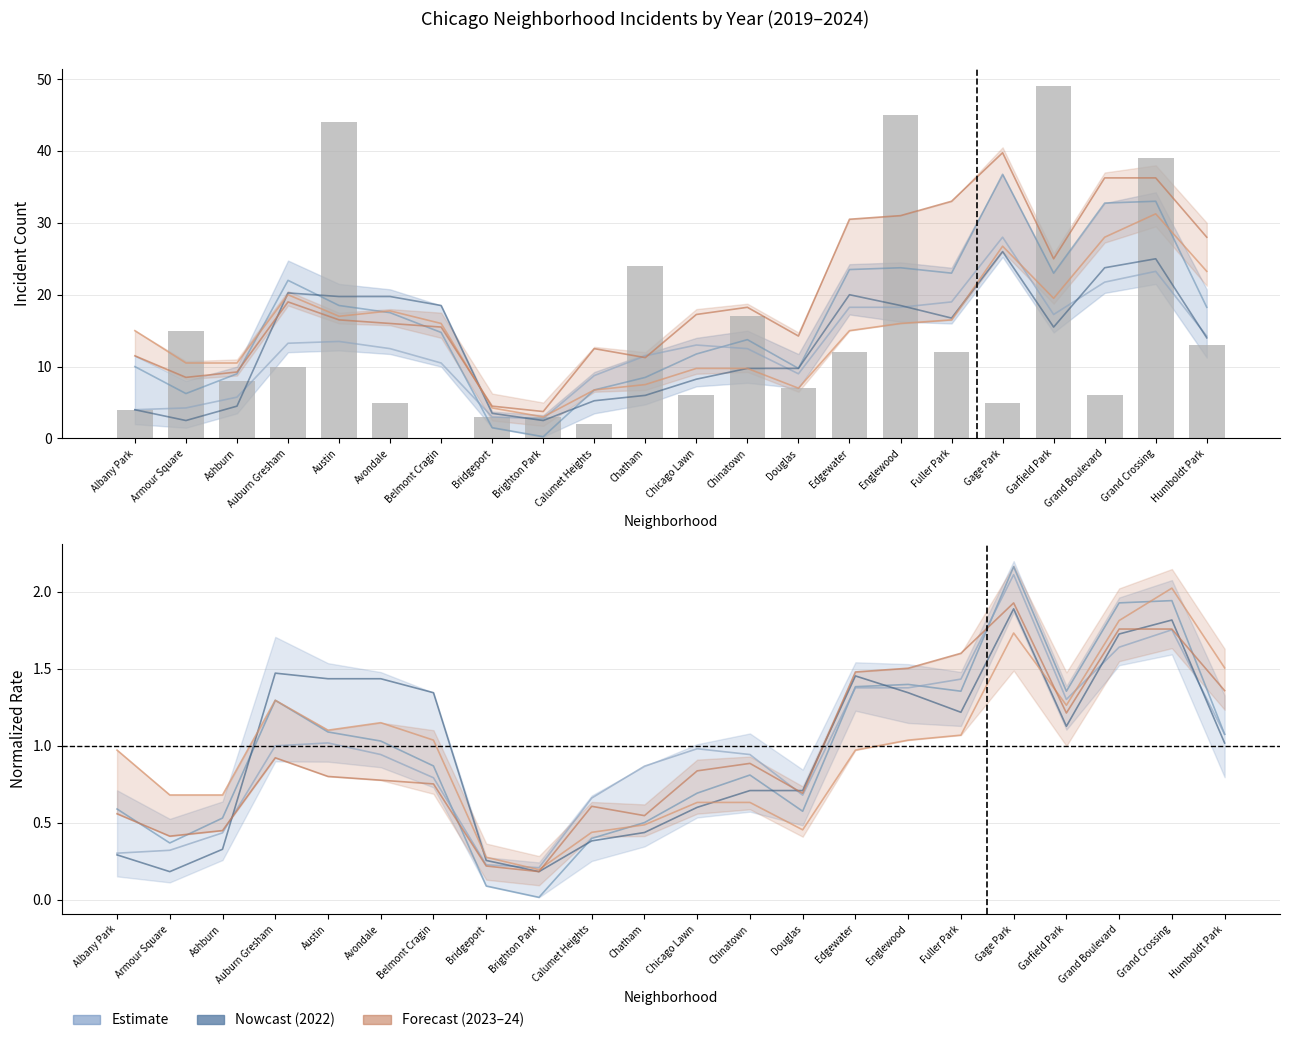

What is the average value?

15